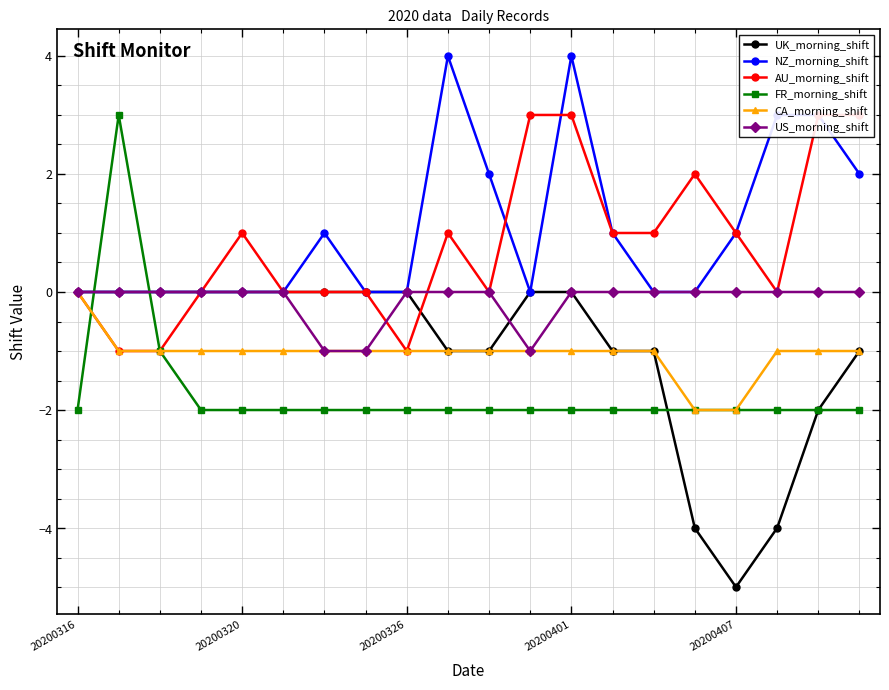

Which series has the largest range (max minus min)?

UK_morning_shift